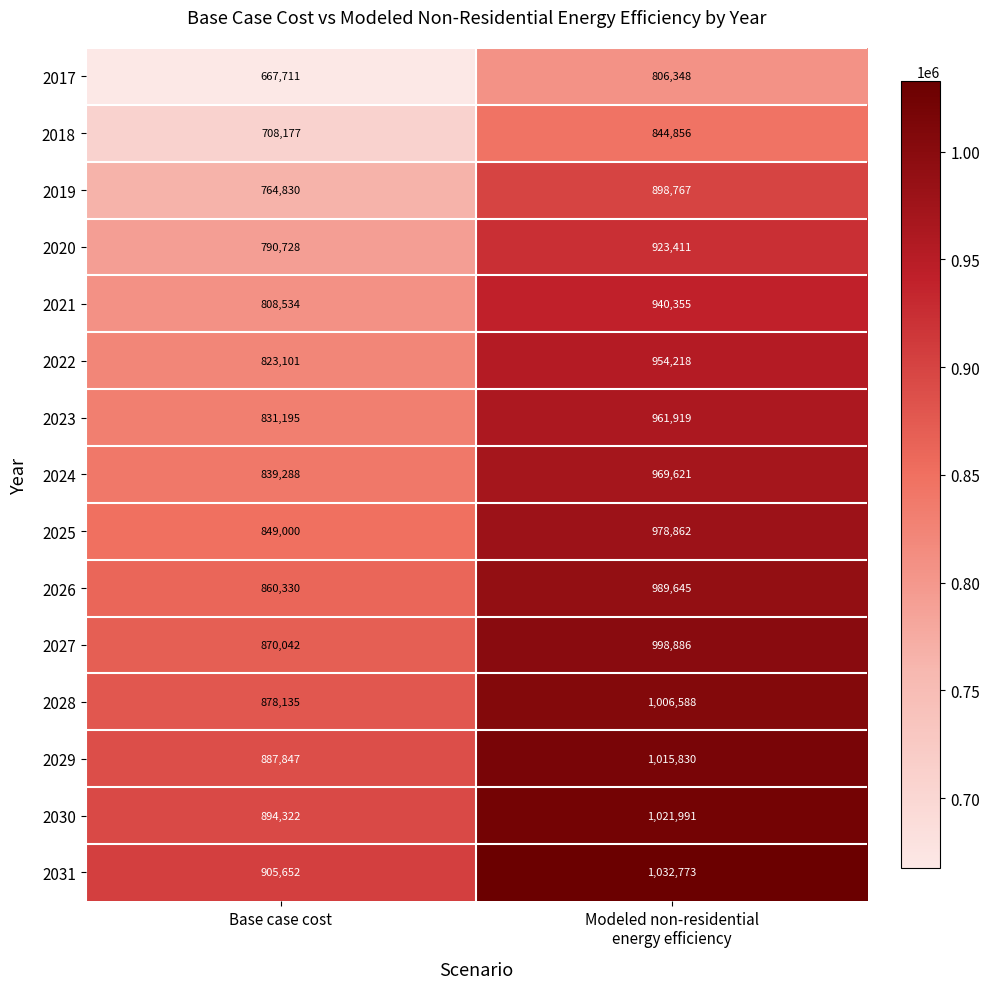

What is the maximum value shown in the chart?

1032773